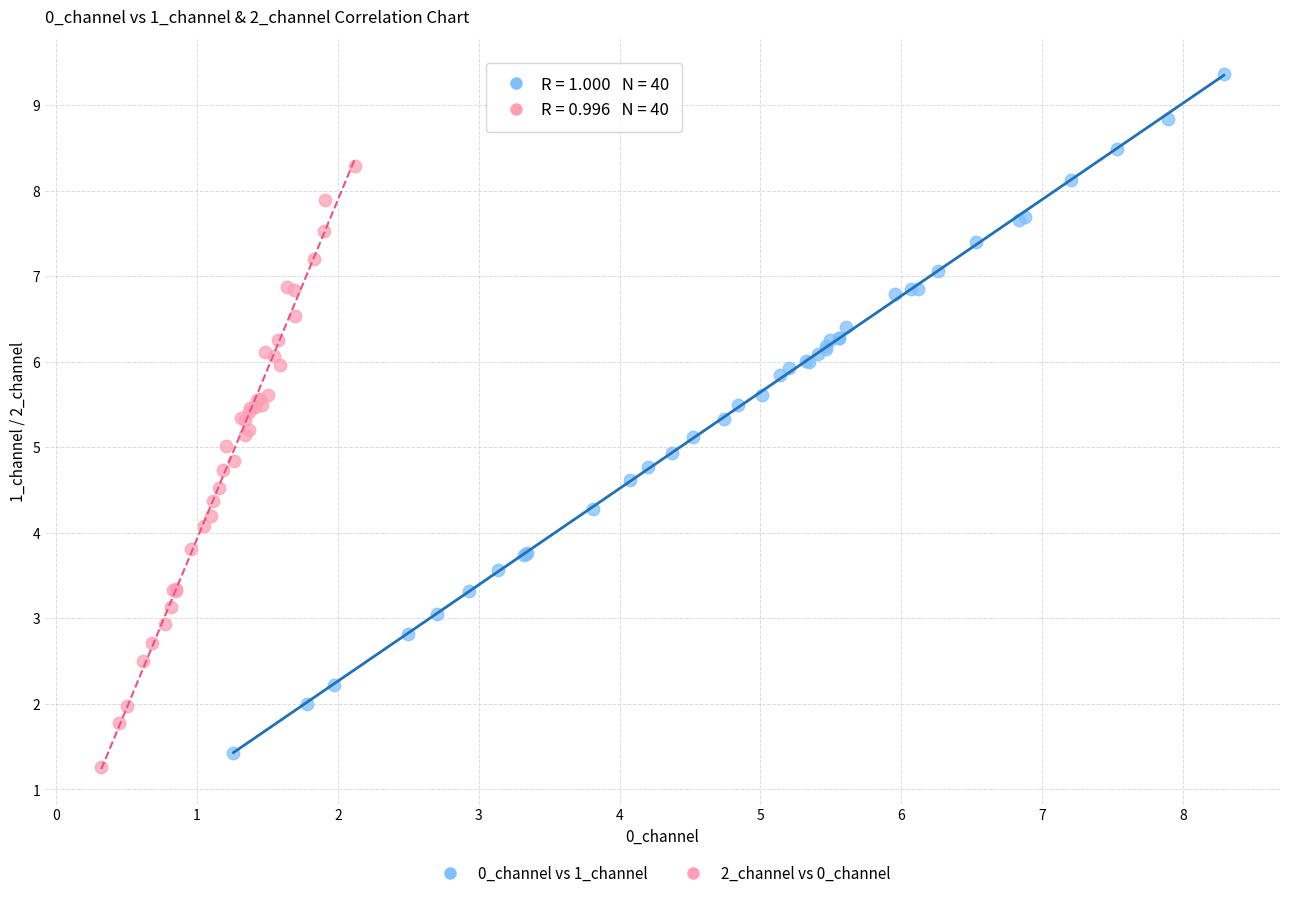

Which series has the widest spread of Y values?

0_channel vs 1_channel